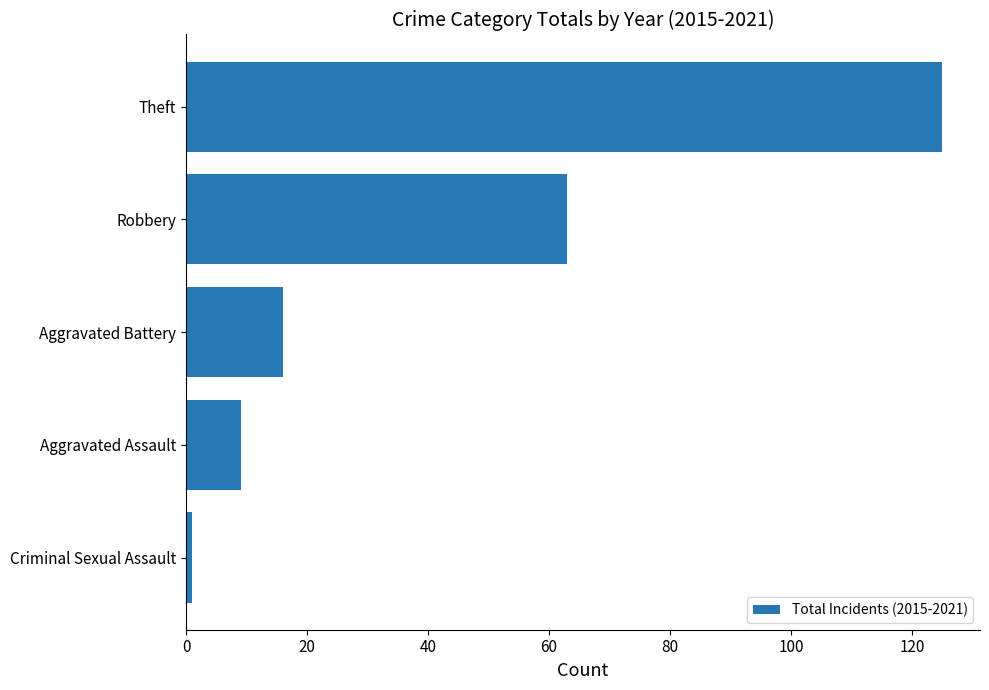

What value does the data have at Aggravated Assault?

9